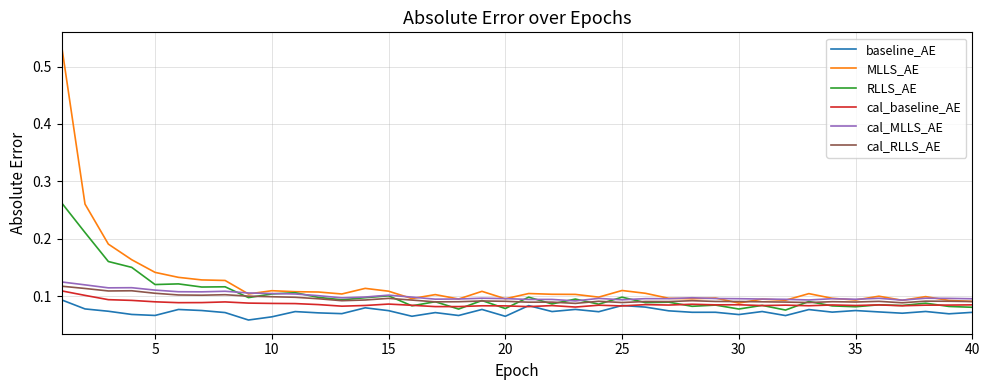

Which series has the largest range (max minus min)?

MLLS_AE